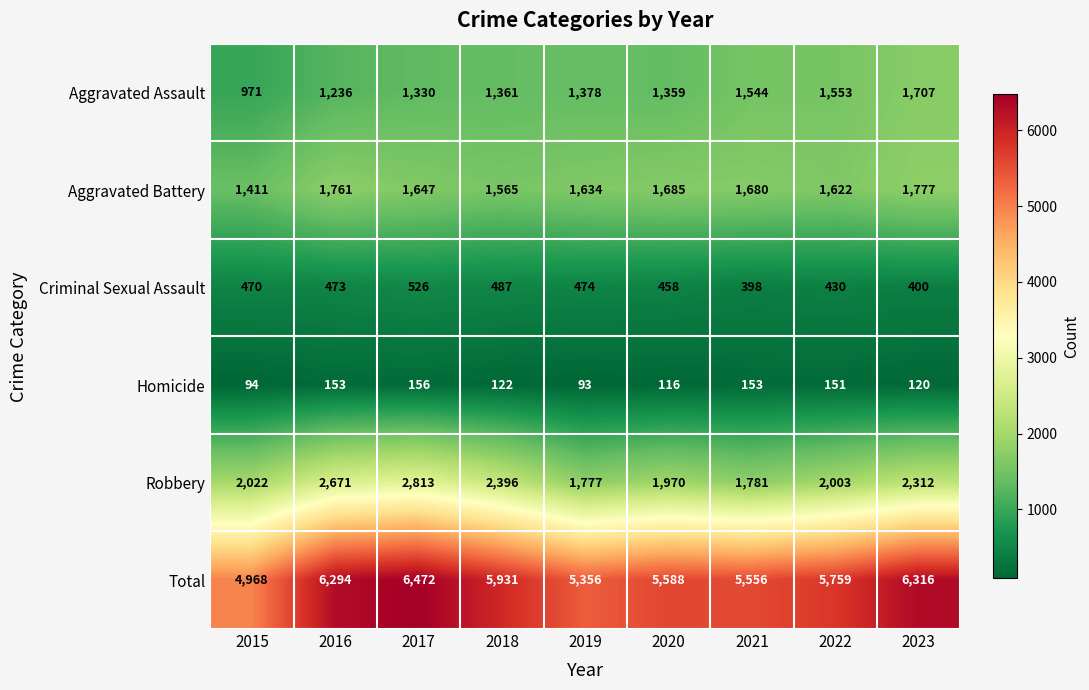

What value does the Aggravated Assault series have at 2018, to the nearest 100?

1400